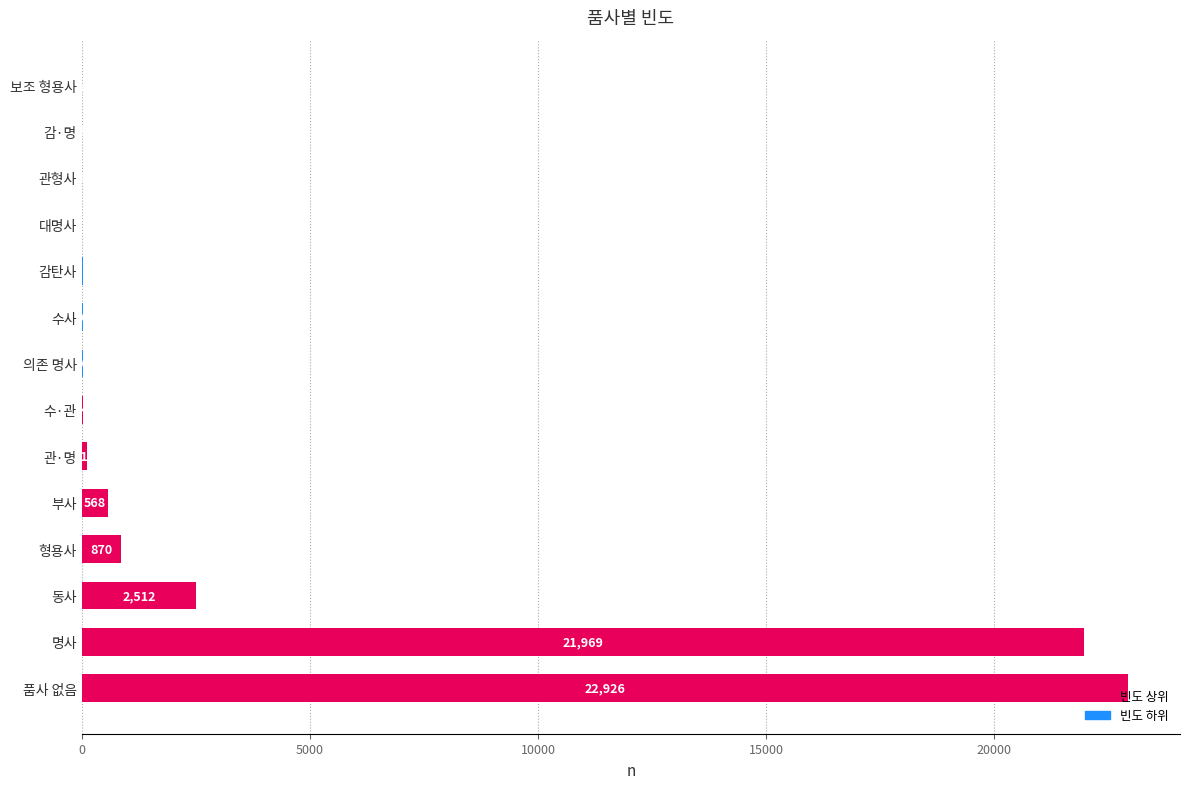

How many categories are shown in the chart?

14